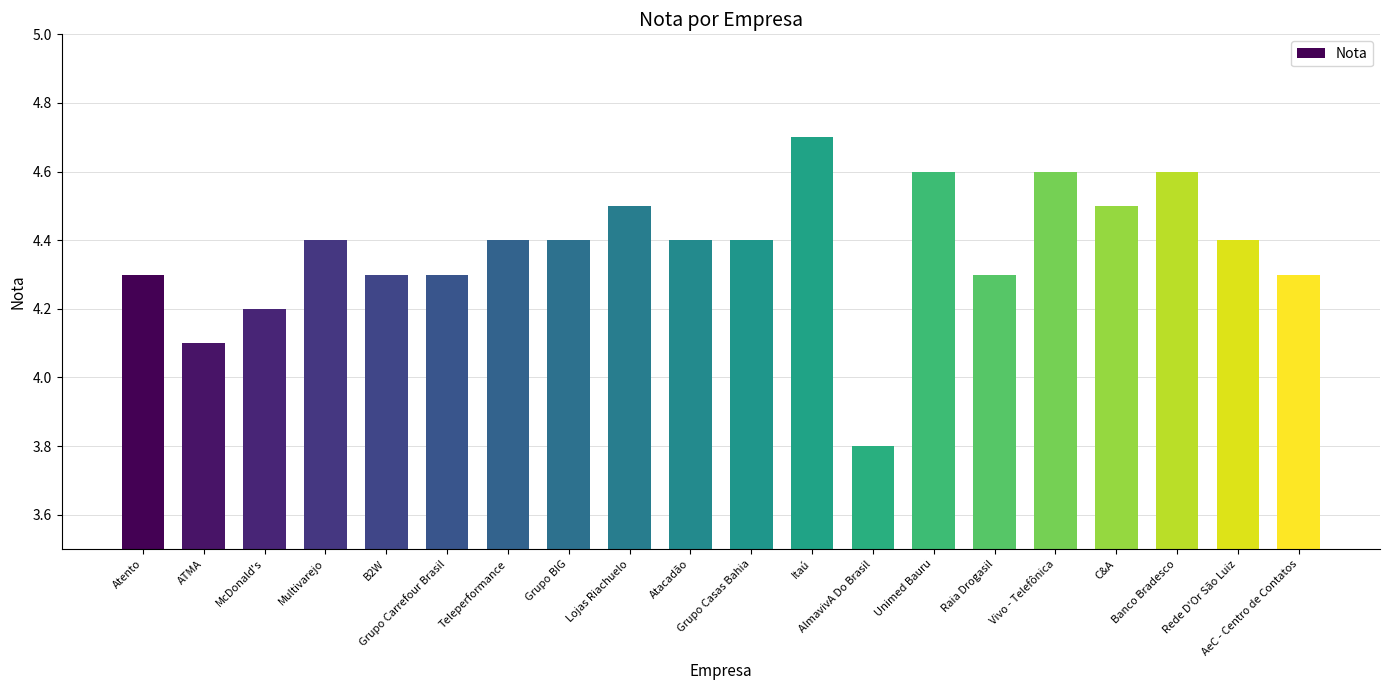

The value at McDonald's is 4.2. True or false?

True